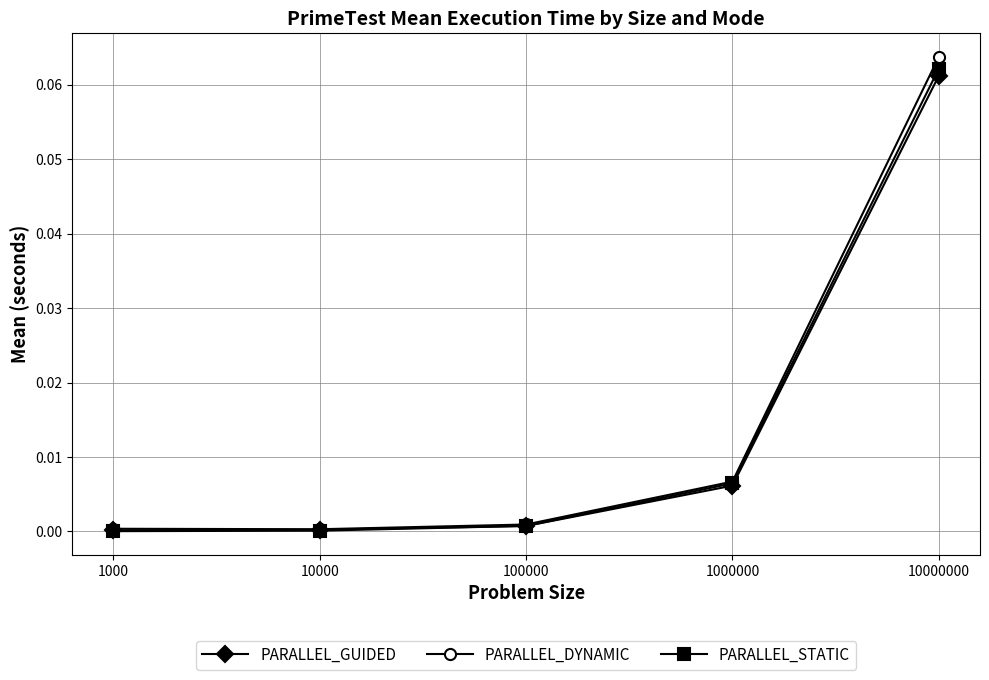

The PARALLEL_GUIDED series shows 0.0 at 1000000. True or false?

True